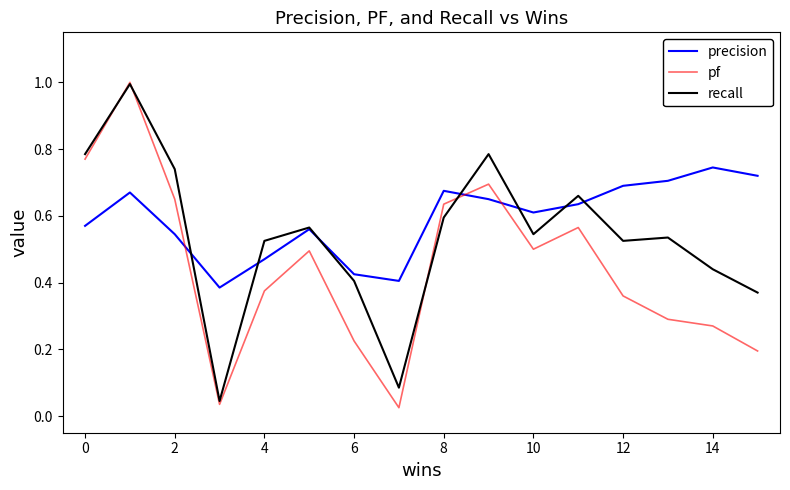

Rank the series by their average value, from highest to lowest.

precision, recall, pf